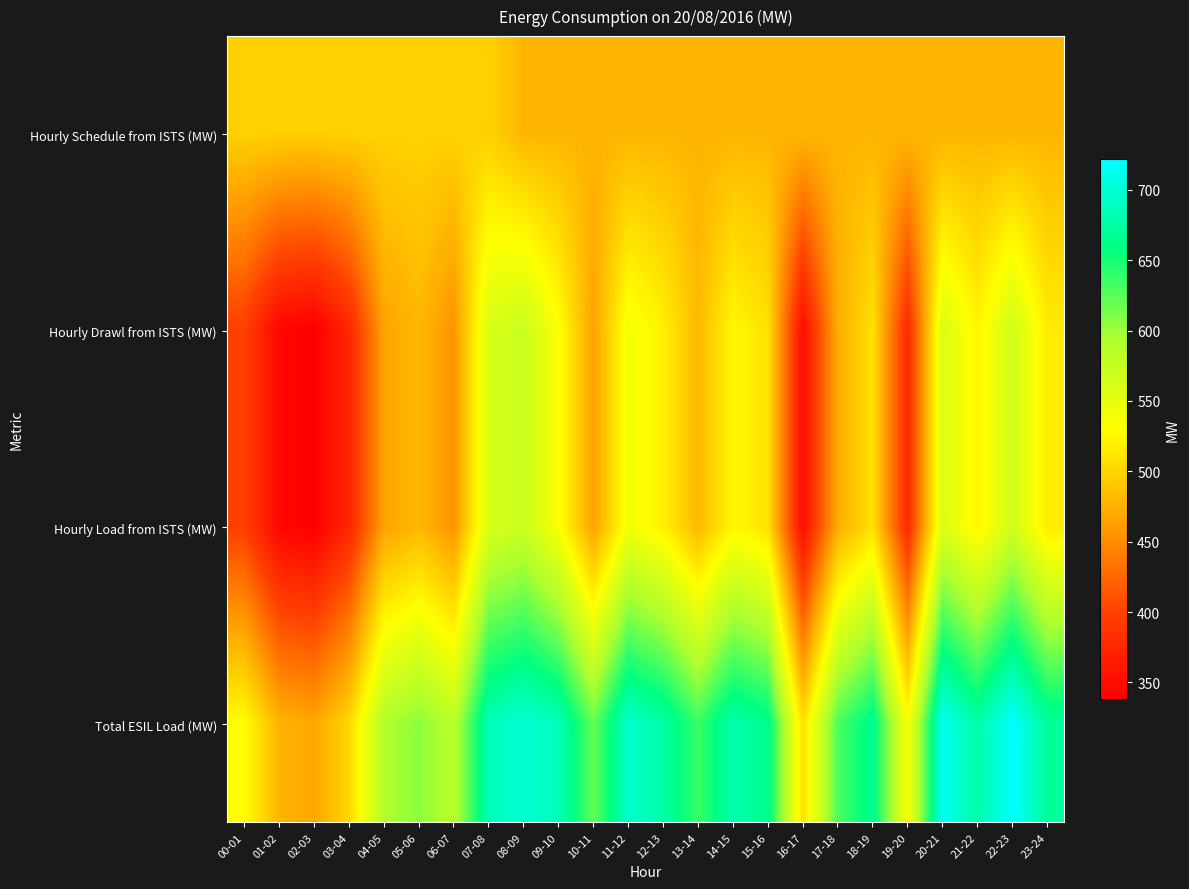

Rank the series by their maximum value, from lowest to highest.

Hourly Schedule from ISTS (MW), Hourly Drawl from ISTS (MW), Hourly Load from ISTS (MW), Total ESIL Load (MW)